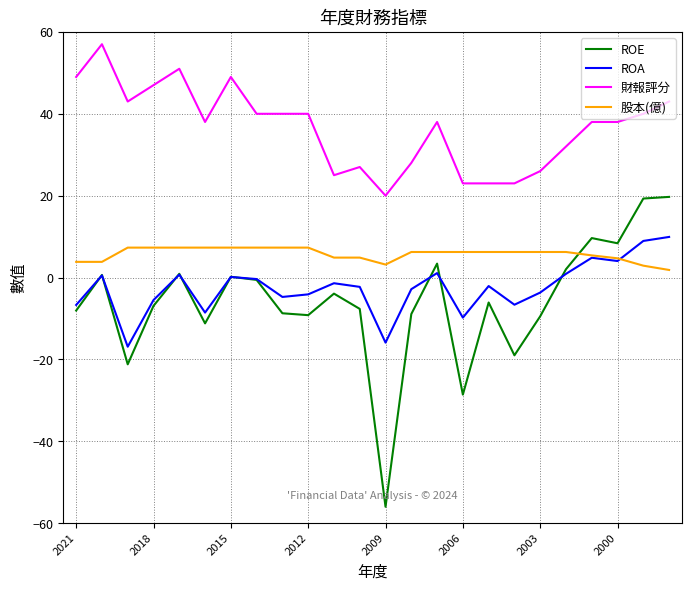

What is the greatest value displayed?

57.0